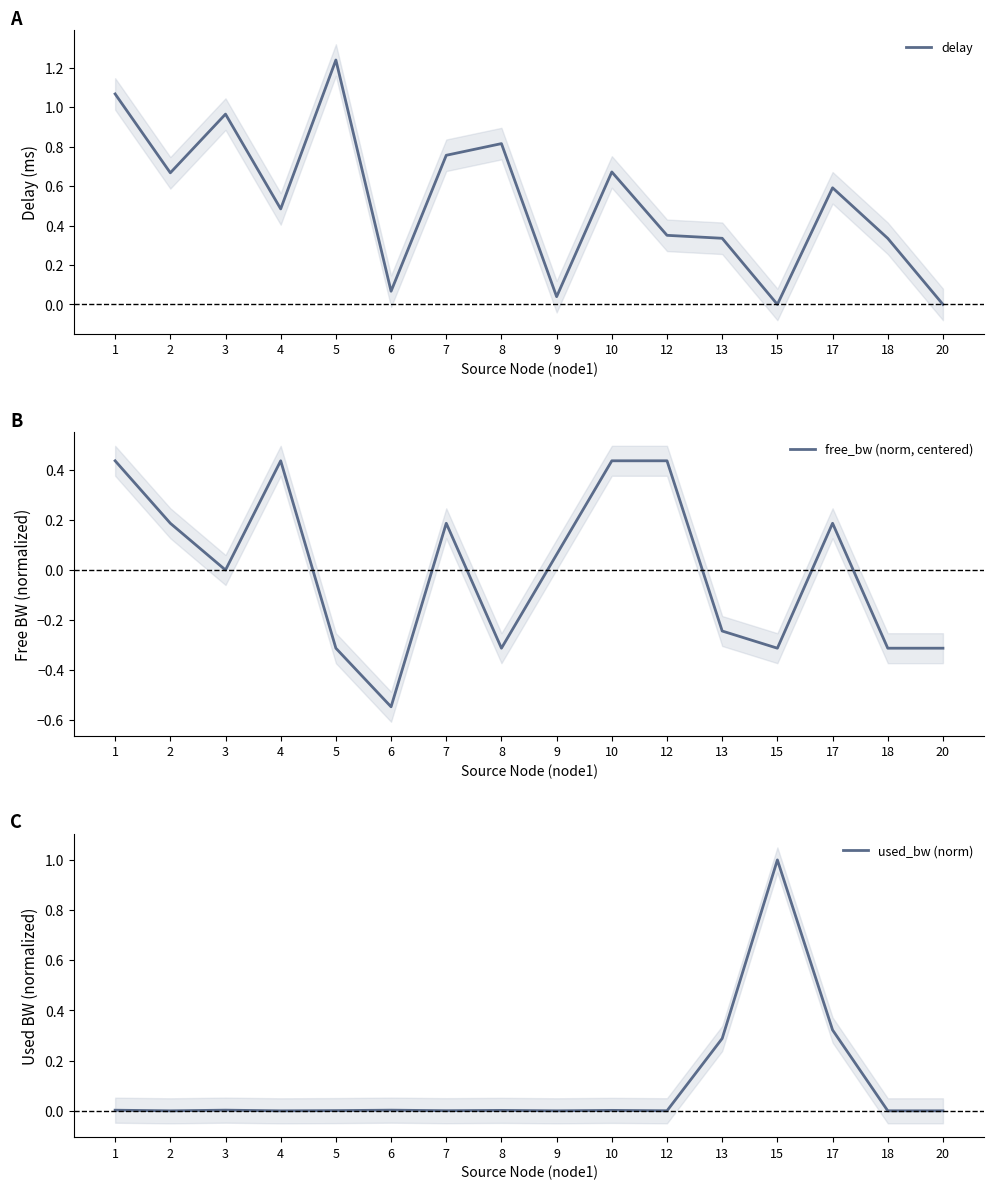

Reading left to right, transcribe all the data shown in this chart.

delay: 1=1.1	2=0.7	3=1.0	4=0.5	5=1.2	6=0.1	7=0.8	8=0.8	9=0.0	10=0.7	12=0.4	13=0.3	15=0.0	17=0.6	18=0.3	20=0.0
free_bw (norm, centered): 1=0.4	2=0.2	3=-0.0	4=0.4	5=-0.3	6=-0.5	7=0.2	8=-0.3	9=0.1	10=0.4	12=0.4	13=-0.2	15=-0.3	17=0.2	18=-0.3	20=-0.3
used_bw (norm): 1=0.0	2=0.0	3=0.0	4=0.0	5=0.0	6=0.0	7=0.0	8=0.0	9=0.0	10=0.0	12=0.0	13=0.3	15=1.0	17=0.3	18=0.0	20=0.0